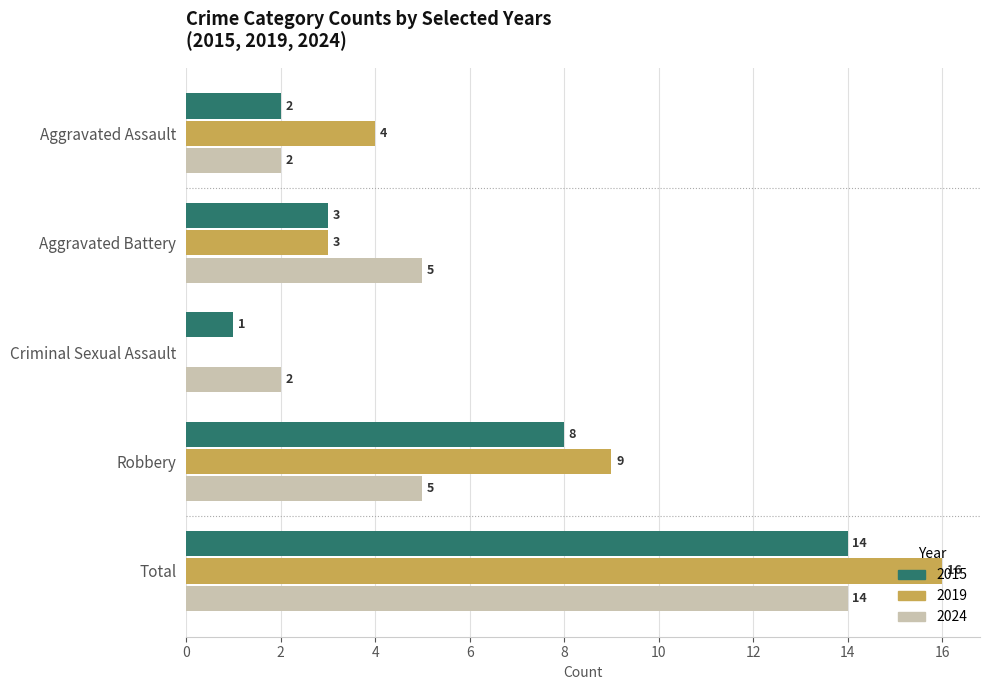

What is the sum of the 2019 values at Aggravated Assault and Total?

20